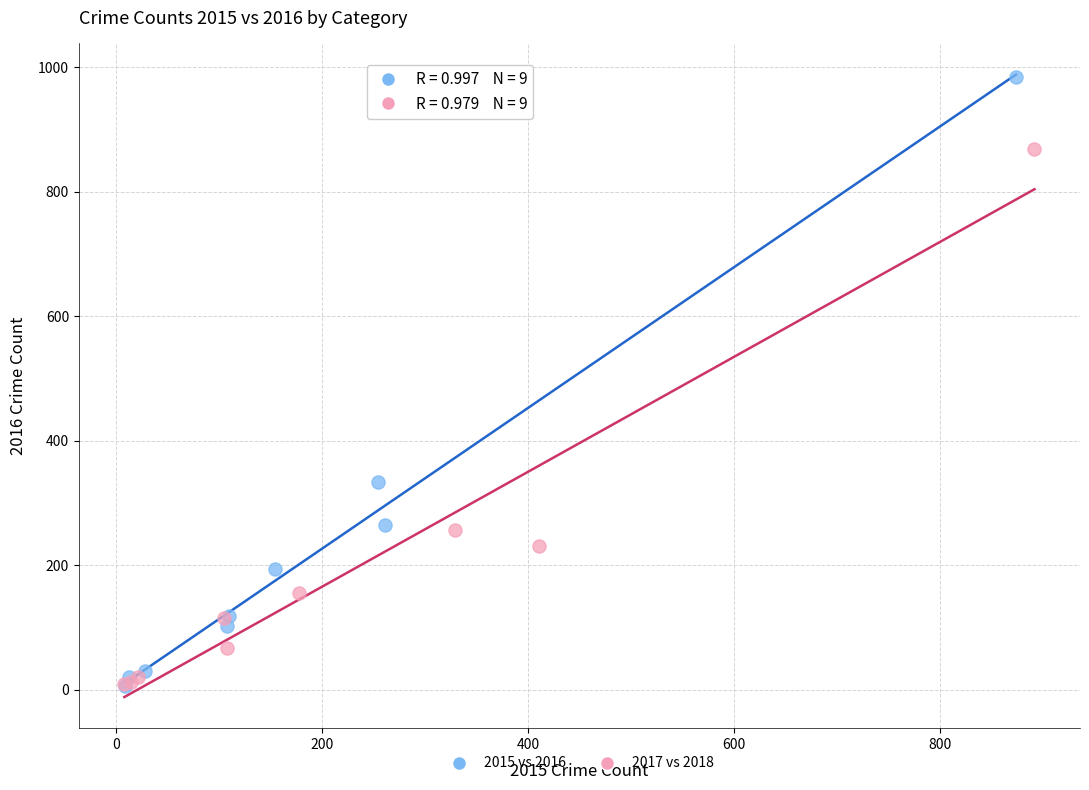

Which series has the largest Y range (max minus min)?

2015 vs 2016